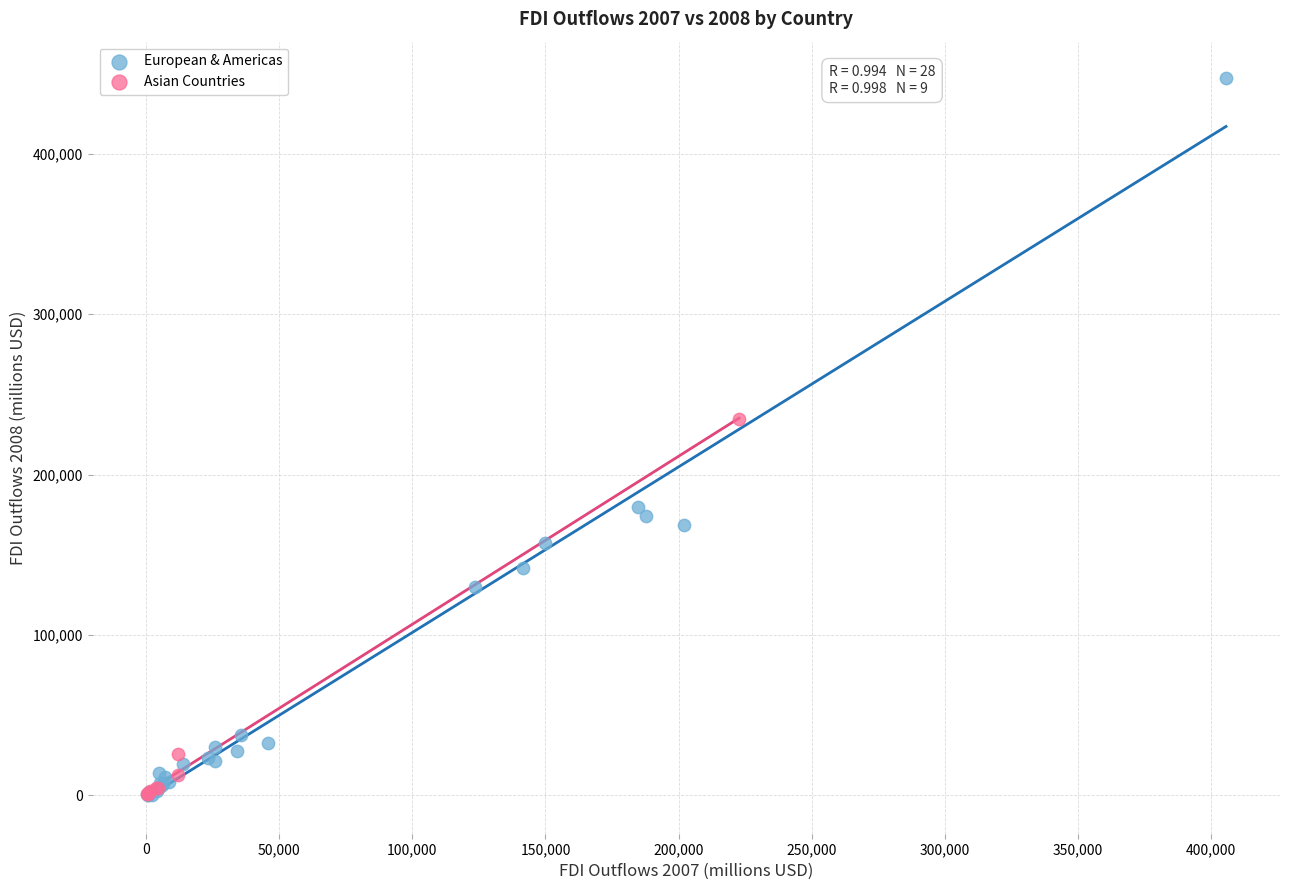

Which series has the widest spread of Y values?

European & Americas